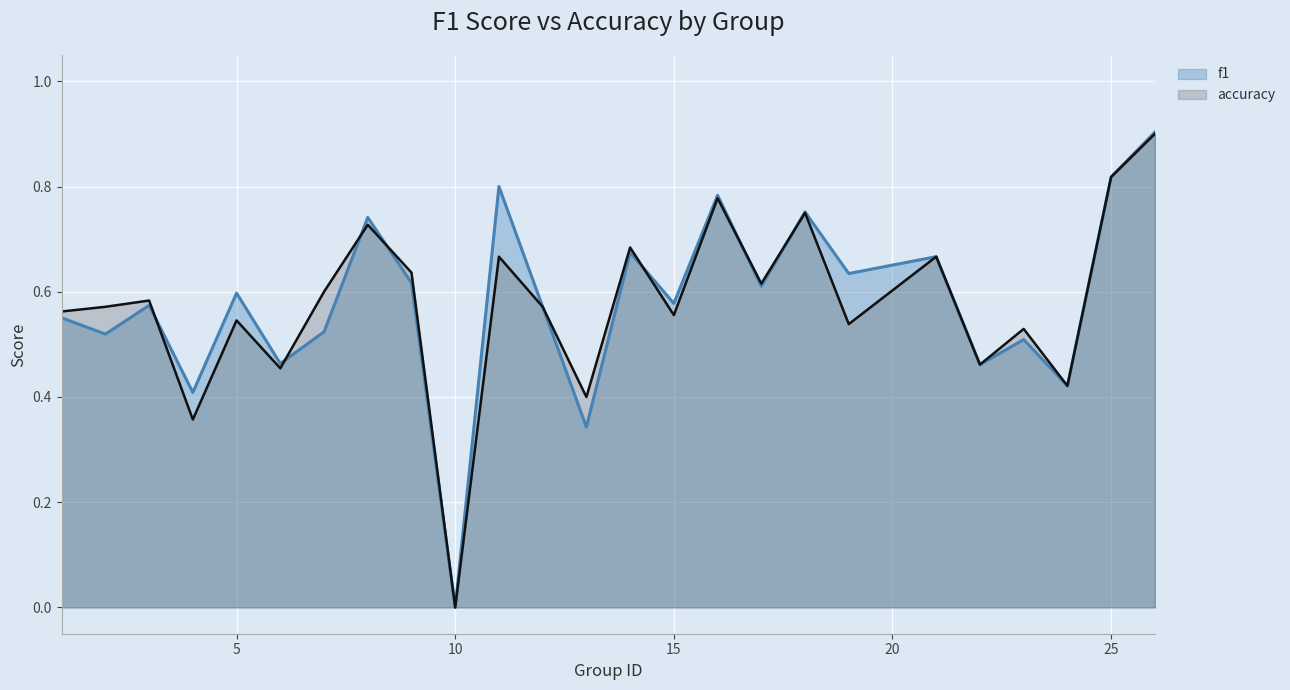

Which series has the largest total across all categories?

f1